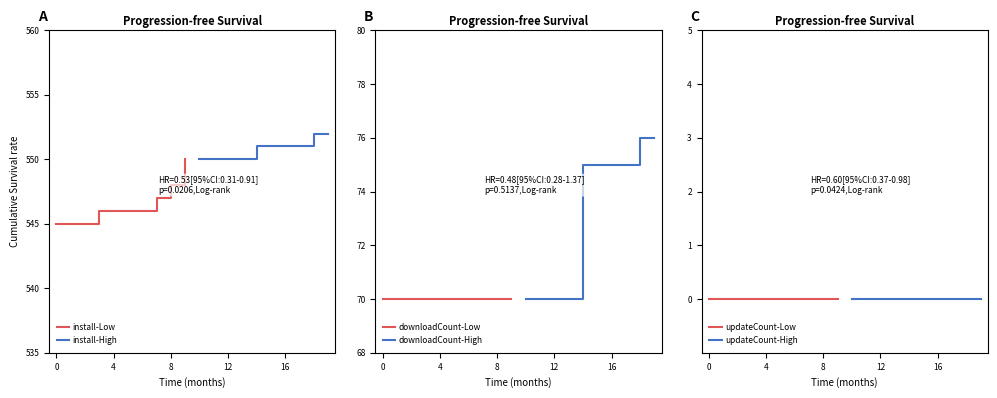

True or false: install-Low has a value of 548 at 8.

True